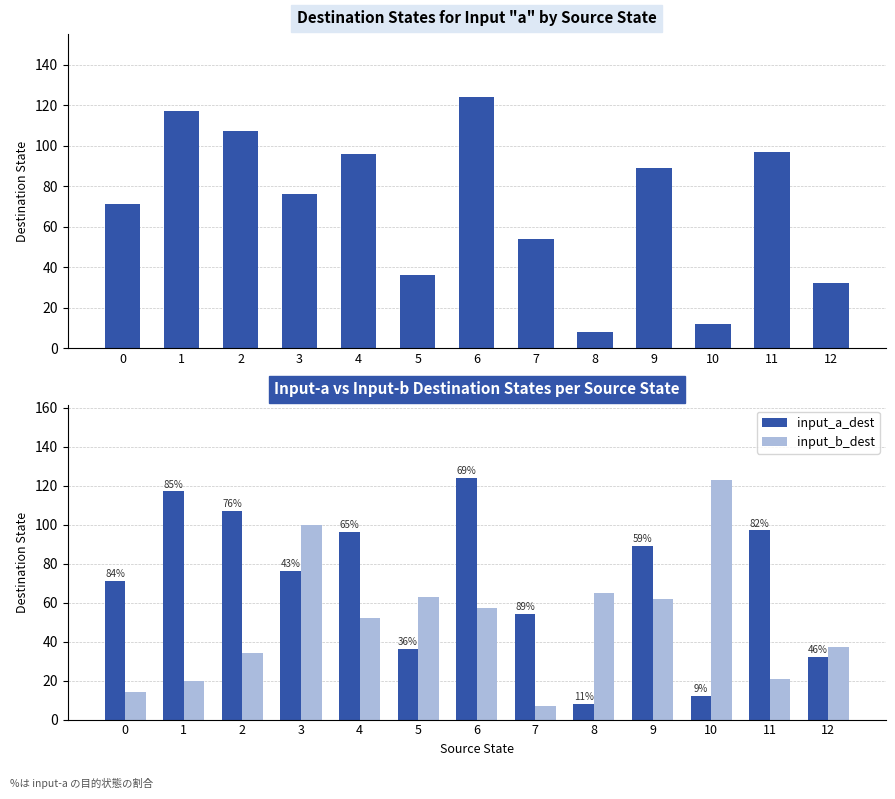

Between 4 and 8, which is larger?

4